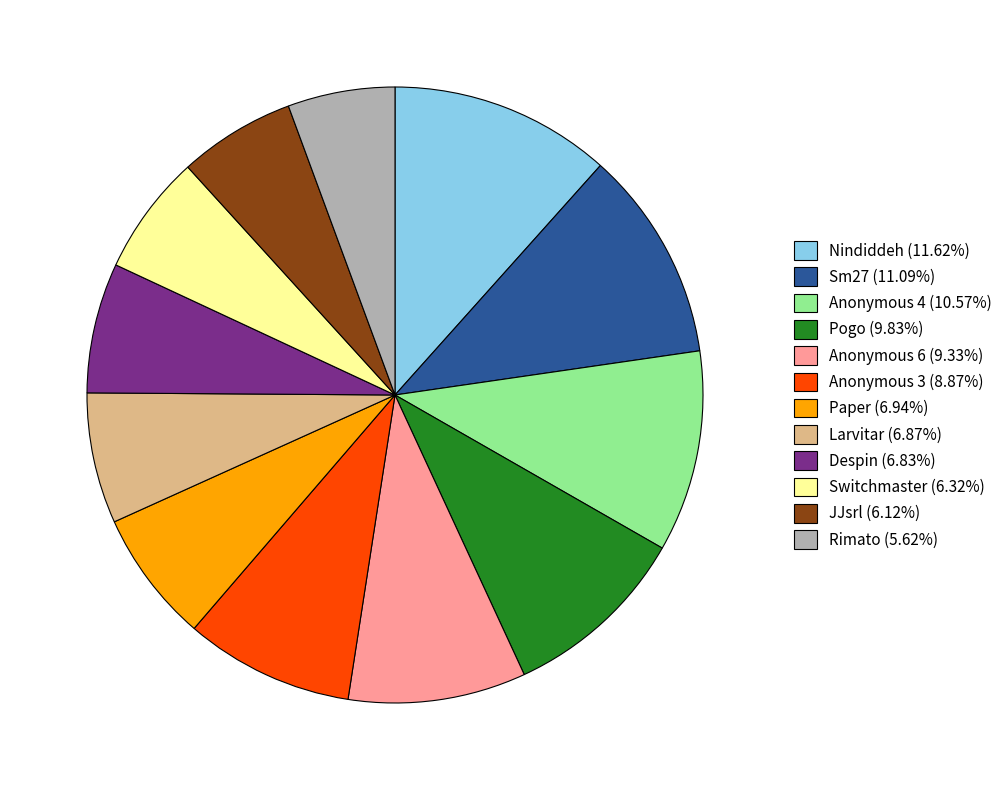

Does JJsrl account for over 50% of the chart?

No